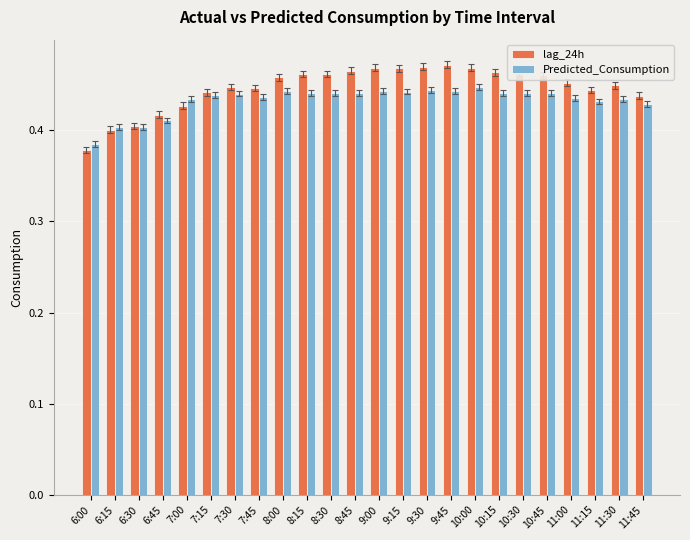

The value of lag_24h at 11:15 is 0.6. True or false?

False